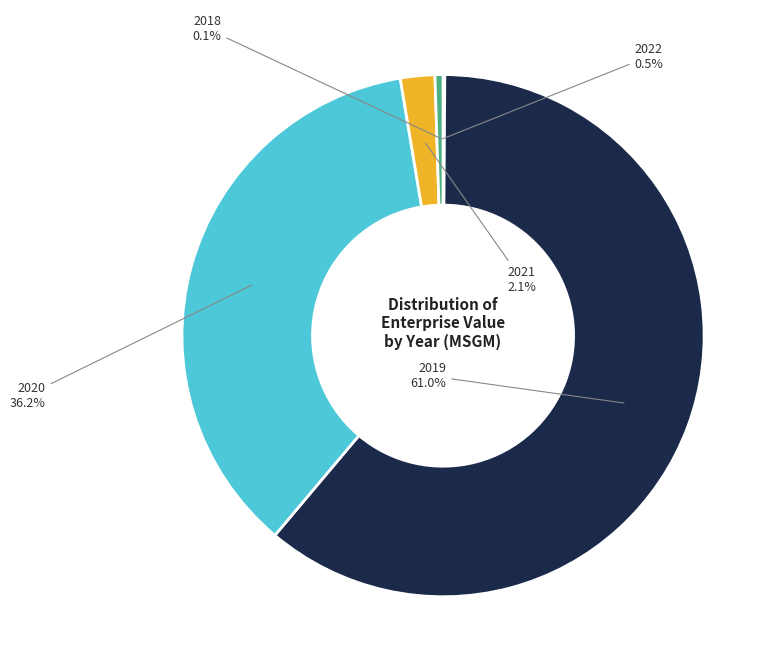

What percentage do 2021 and 2019 together represent?

63.2%